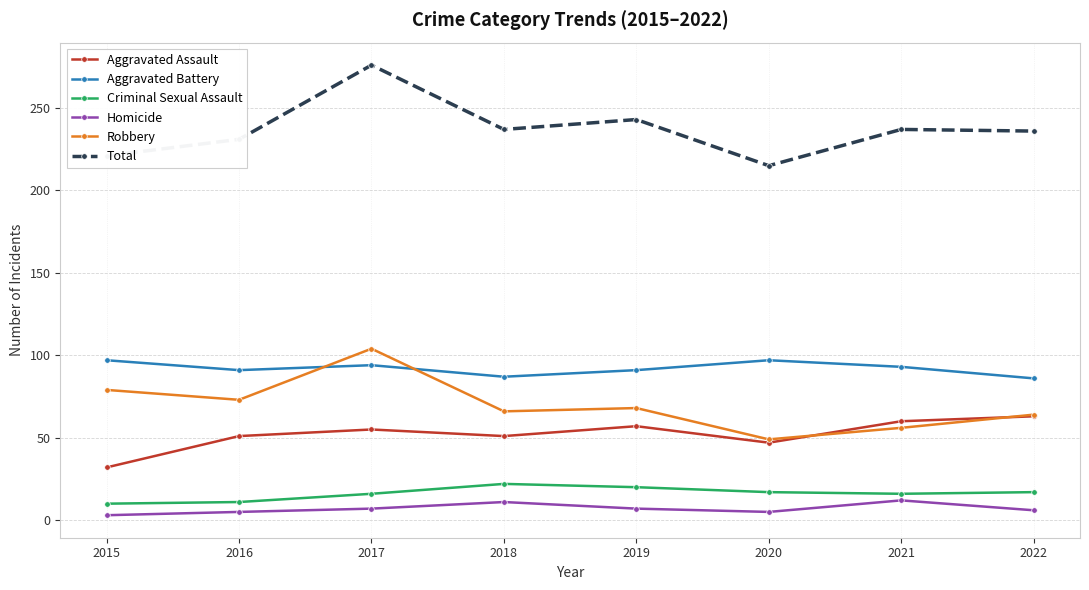

The value of Robbery at 2015 is 132. True or false?

False